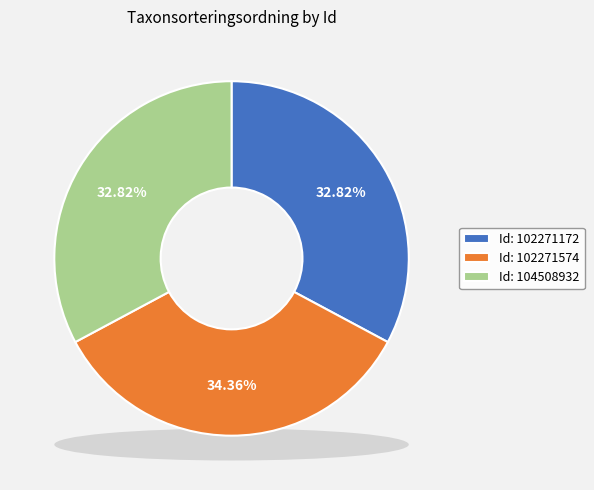

Count the number of slices in the pie.

3